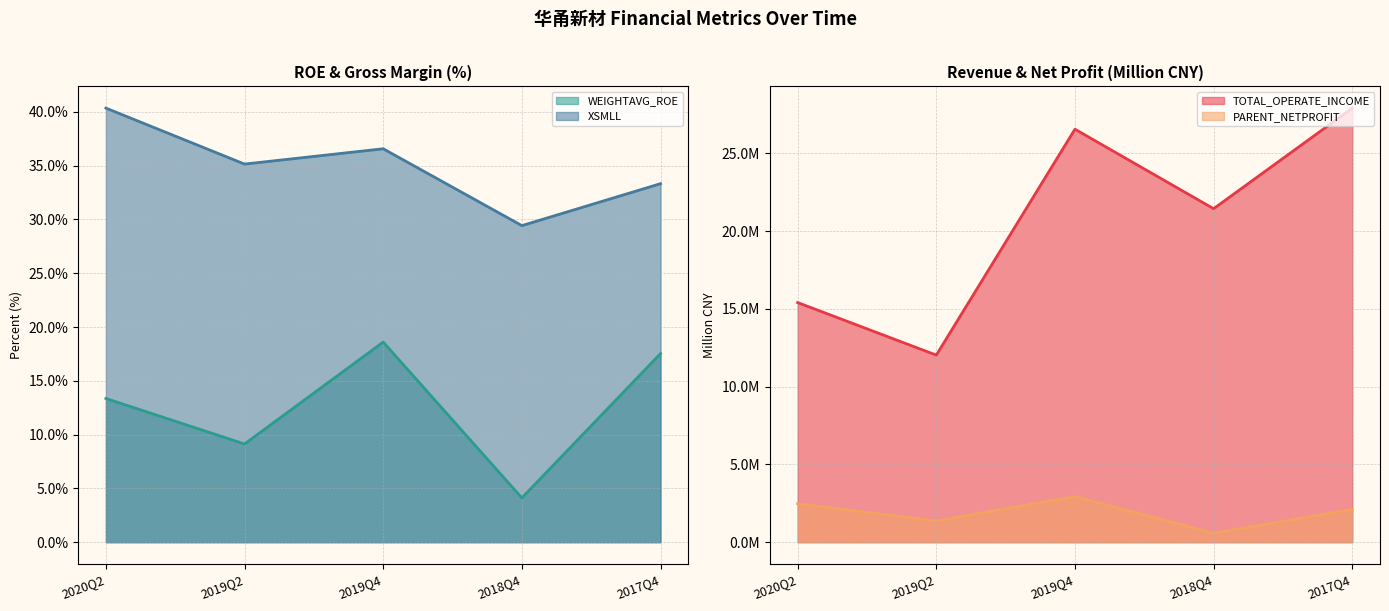

What is the lowest value of the TOTAL_OPERATE_INCOME series?

12.0